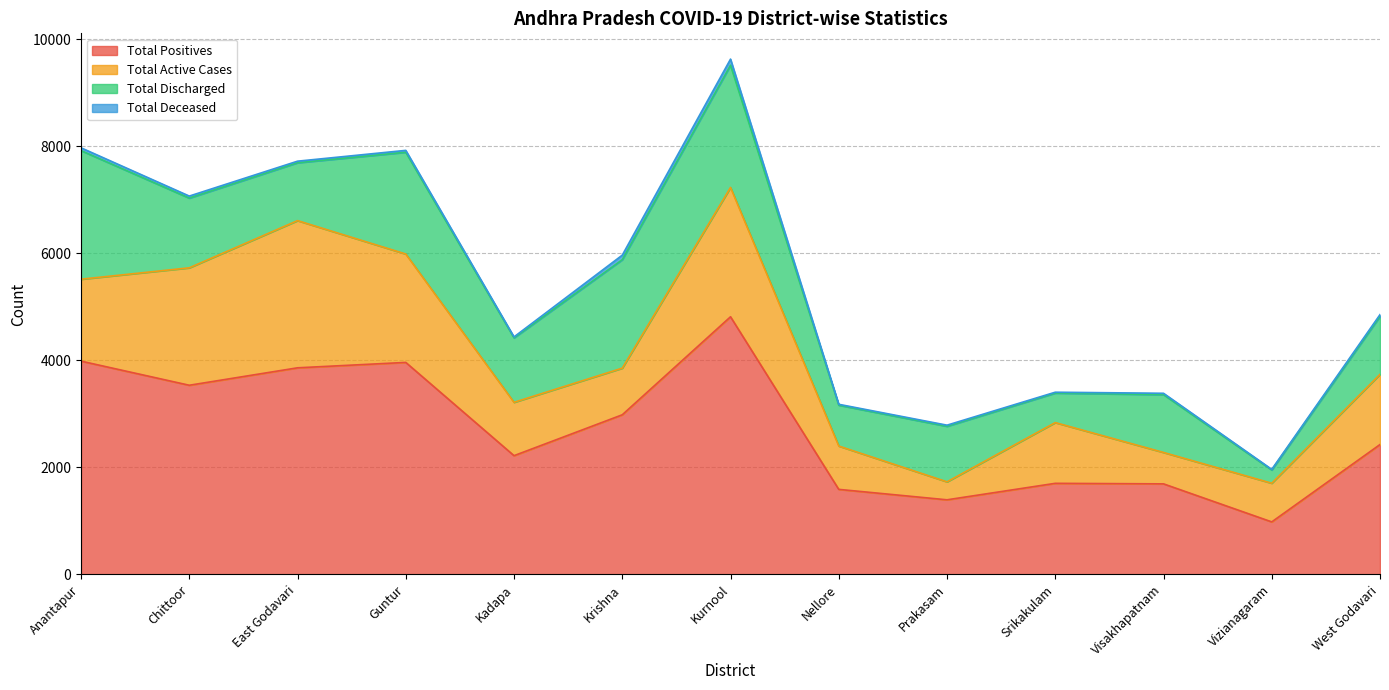

What is the total value across all series at Guntur?

7926